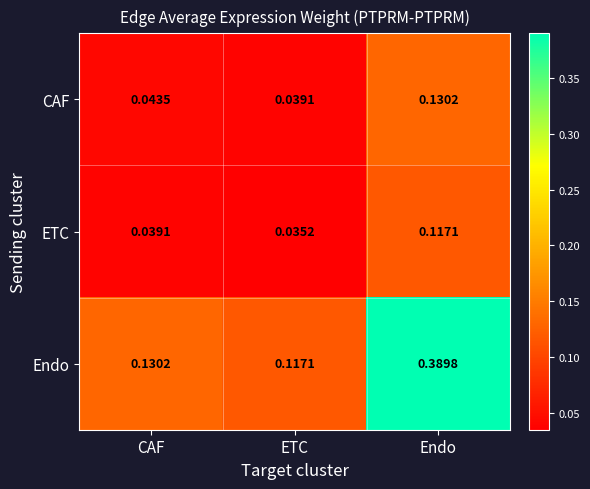

Which series changed the most between CAF and Endo?

Endo